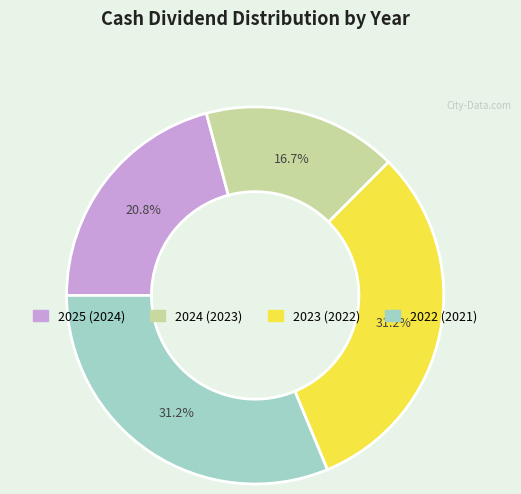

Which has a higher value, 2024 (2023) or 2023 (2022)?

2023 (2022)